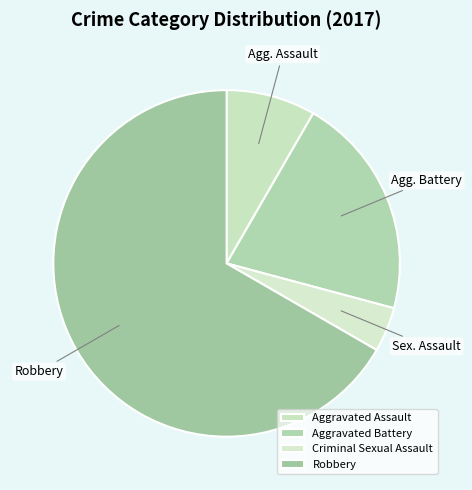

To the nearest percent, what is the average slice percentage?

25%